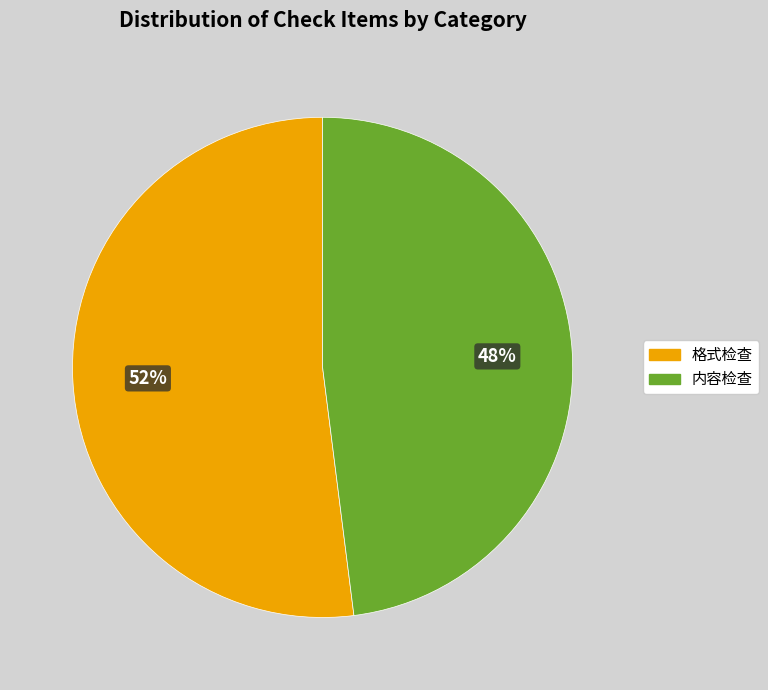

To the nearest percent, what is the average slice percentage?

50%